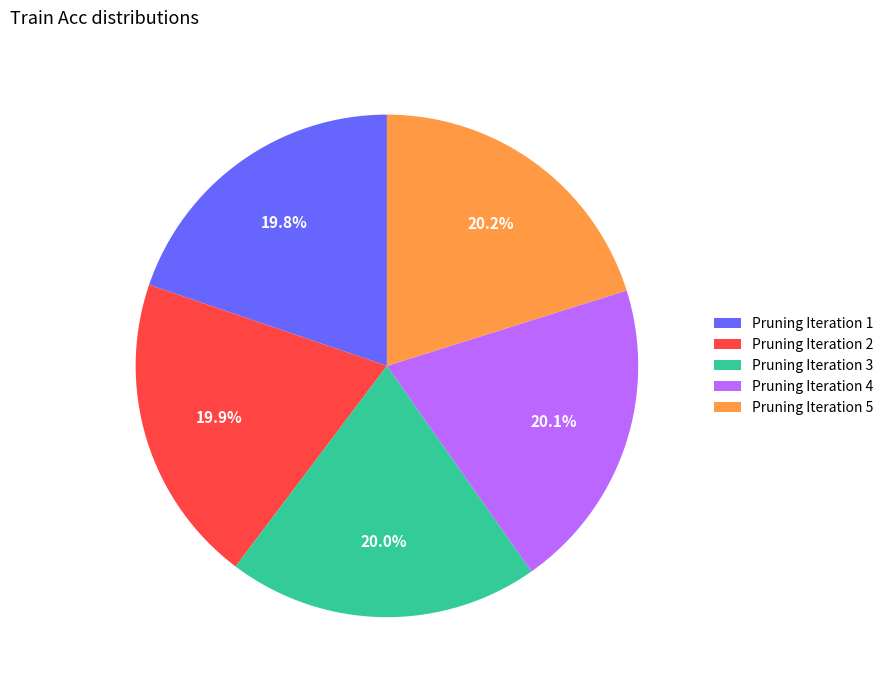

How much of the chart is everything except Pruning Iteration 5?

79.8%